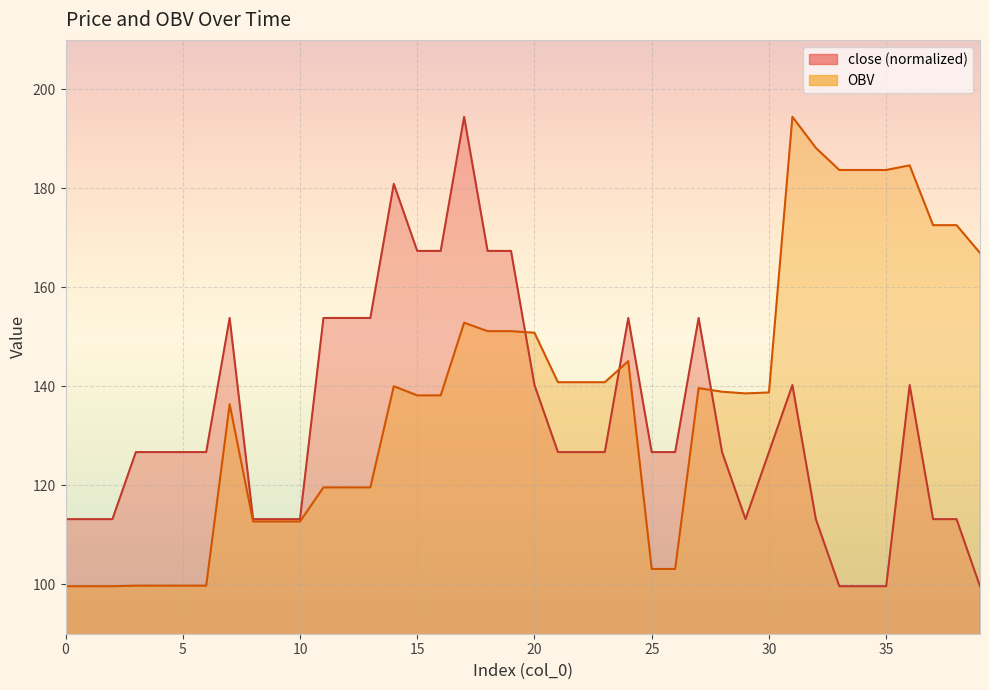

List the labels in order of OBV value, largest first.

31, 32, 36, 33, 34, 35, 37, 38, 39, 17, 18, 19, 20, 24, 21, 22, 23, 14, 27, 28, 30, 29, 15, 16, 7, 11, 12, 13, 8, 9, 10, 25, 26, 3, 4, 5, 6, 0, 1, 2